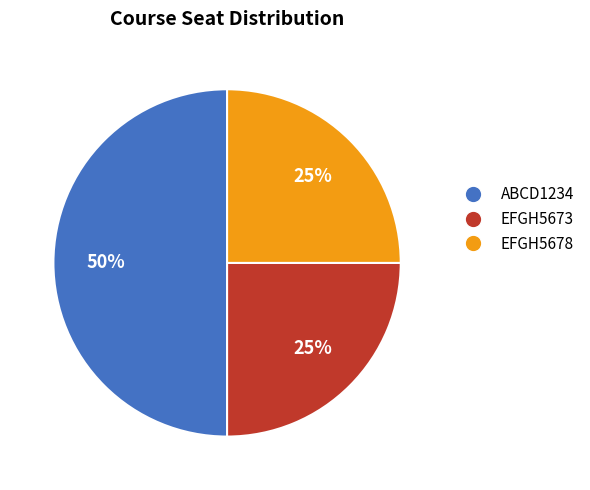

Combined, do ABCD1234 and EFGH5678 account for over 50%?

Yes